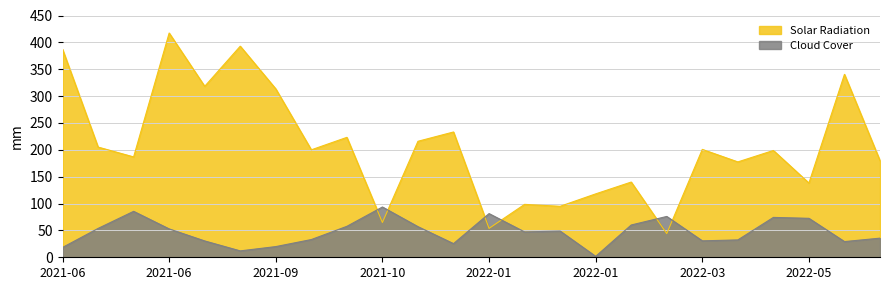

What is the sum of the Cloud Cover values at 2021-10-27 and 2022-05-17?

86.2